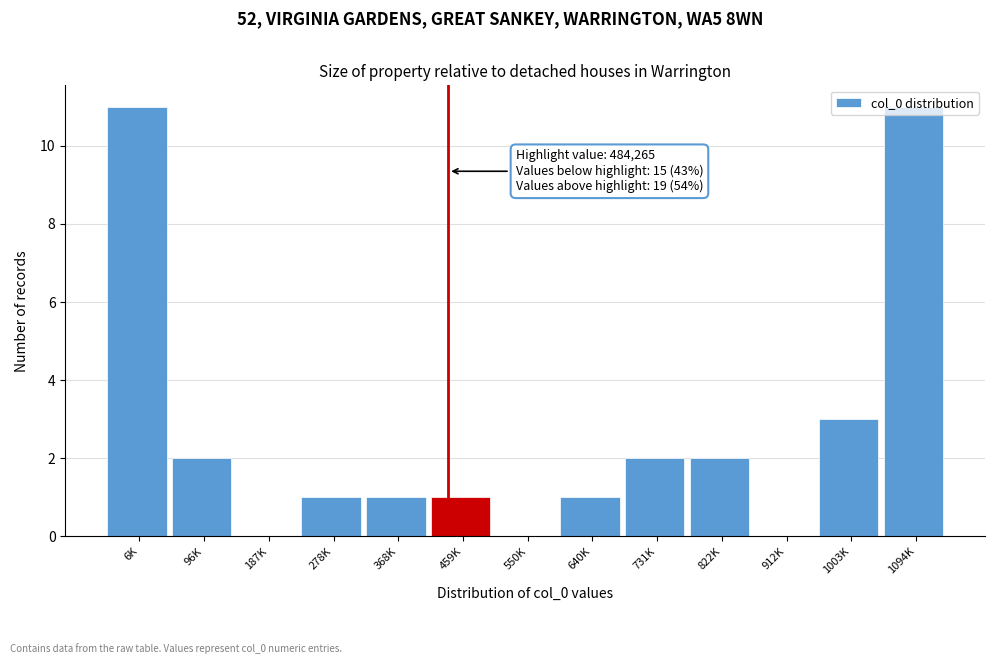

What is the maximum value shown in the chart?

11